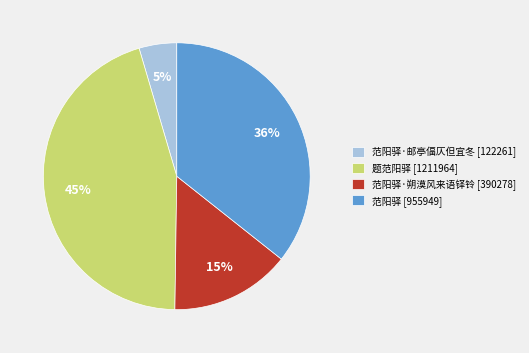

To the nearest percent, what portion does 范阳驿 [955949] represent?

36%